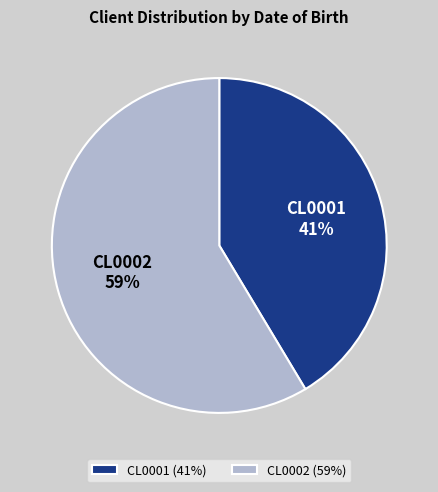

What is the ratio of the value at CL0001 to the value at CL0002?

0.7